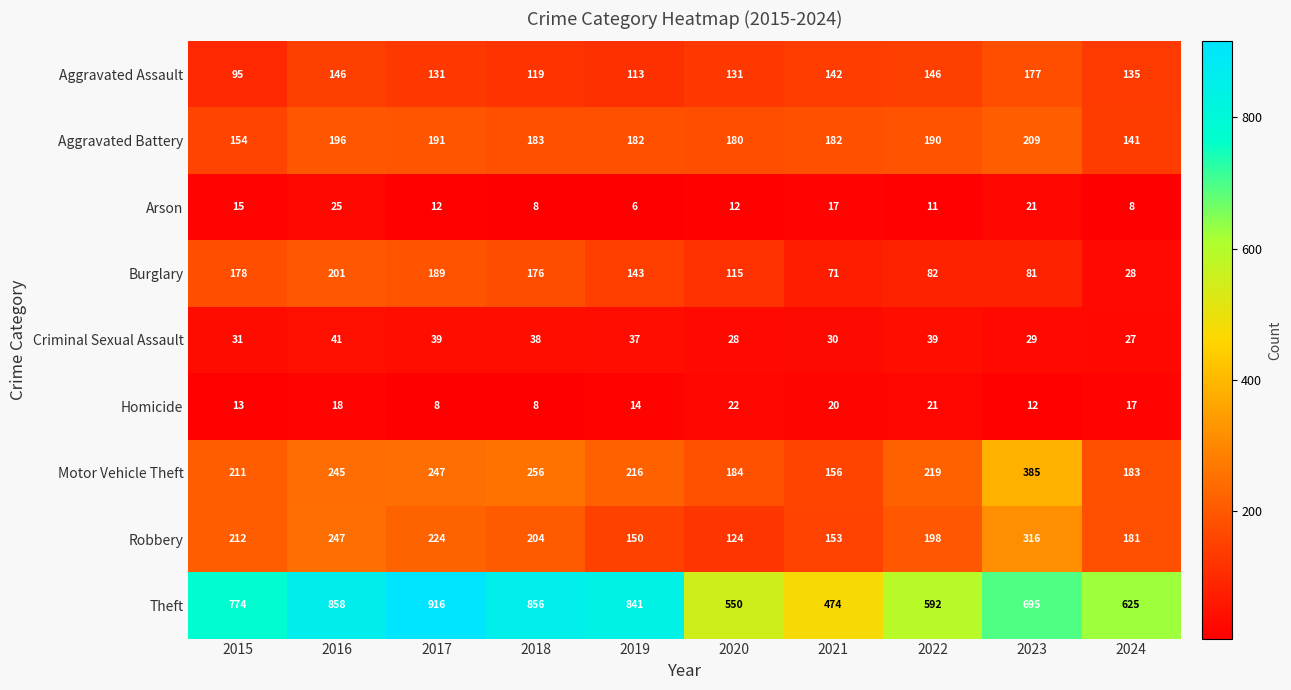

Which series has the largest total across all categories?

Theft